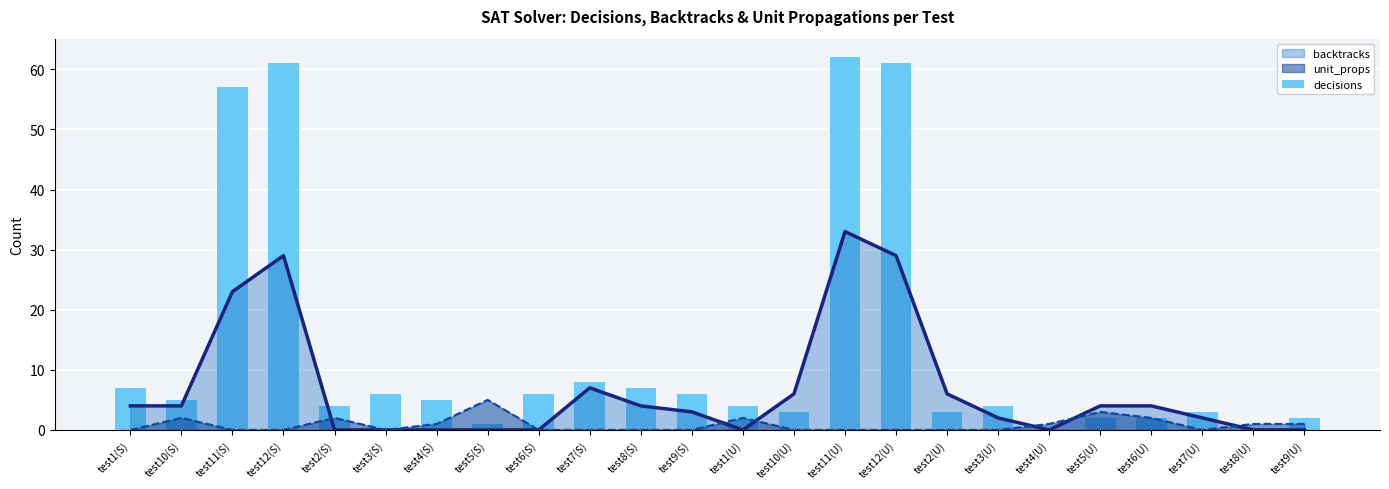

What is the difference between the maximum and minimum values in the decisions series?

62